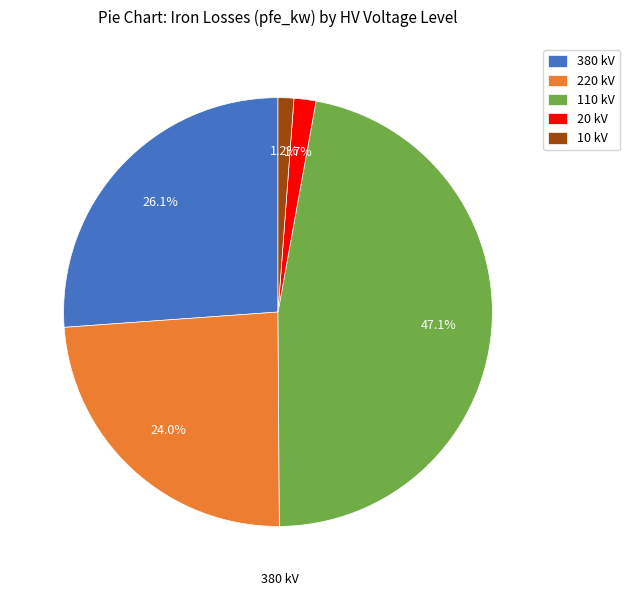

How many segments does this pie chart have?

5